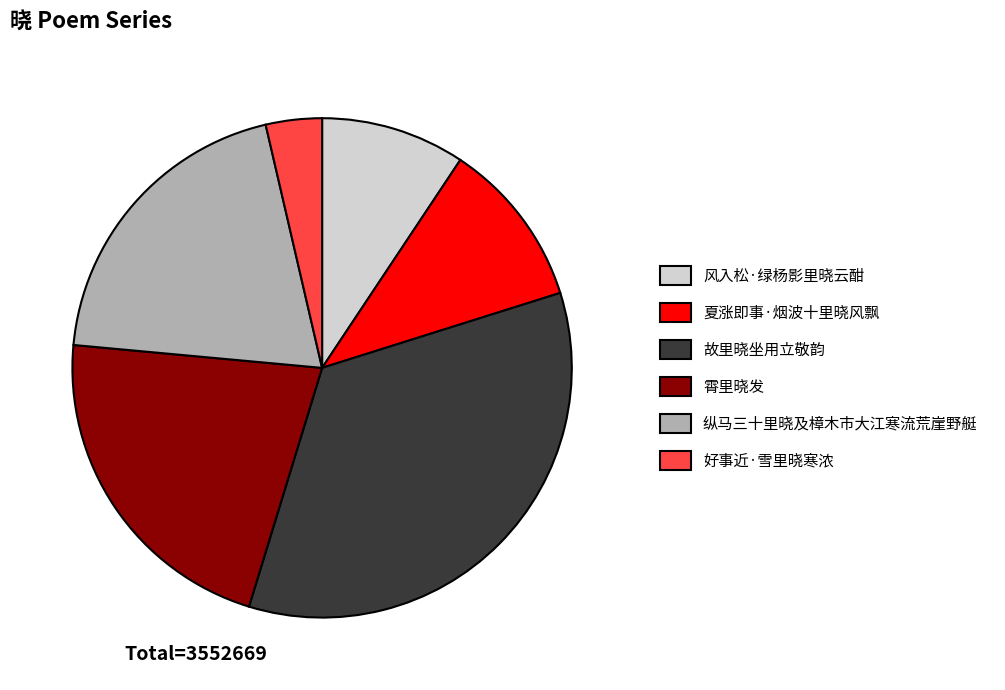

Is 纵马三十里晓及樟木市大江寒流荒崖野艇 the majority of the pie?

No